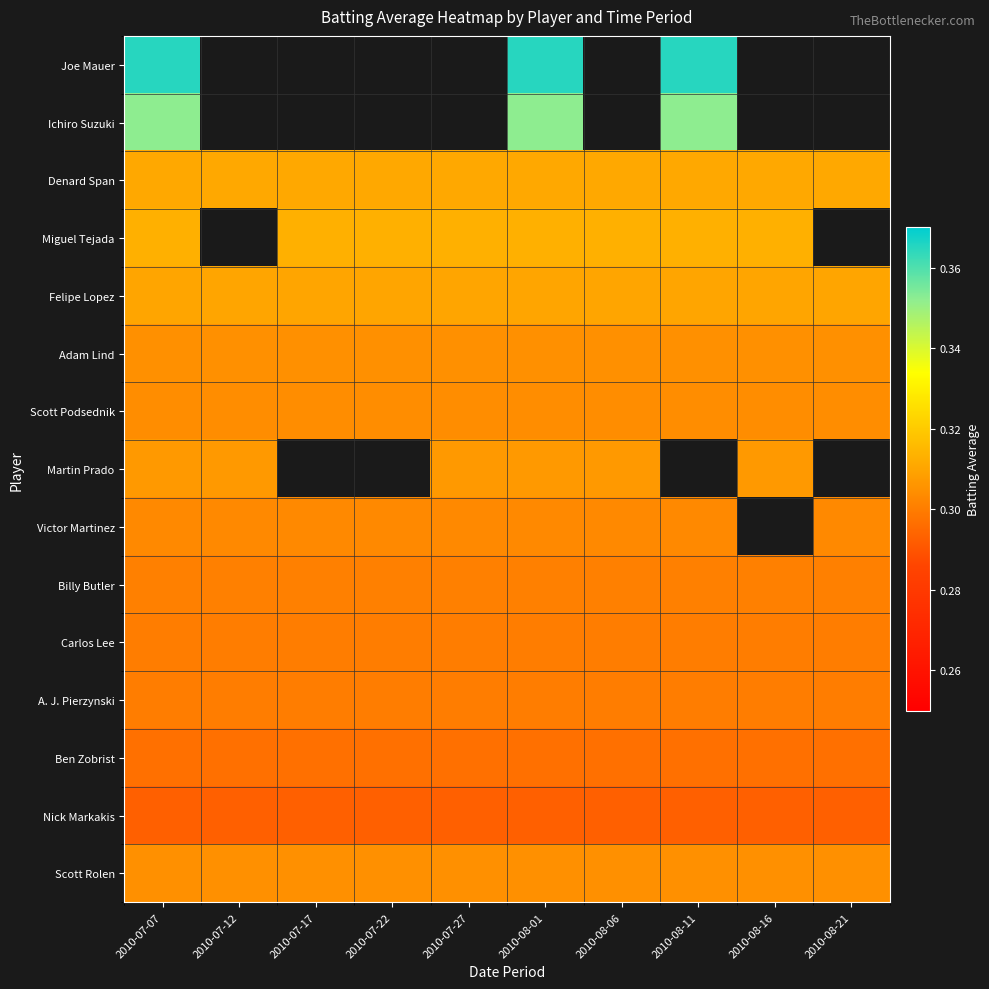

What is the highest value of the Nick Markakis series?

0.3